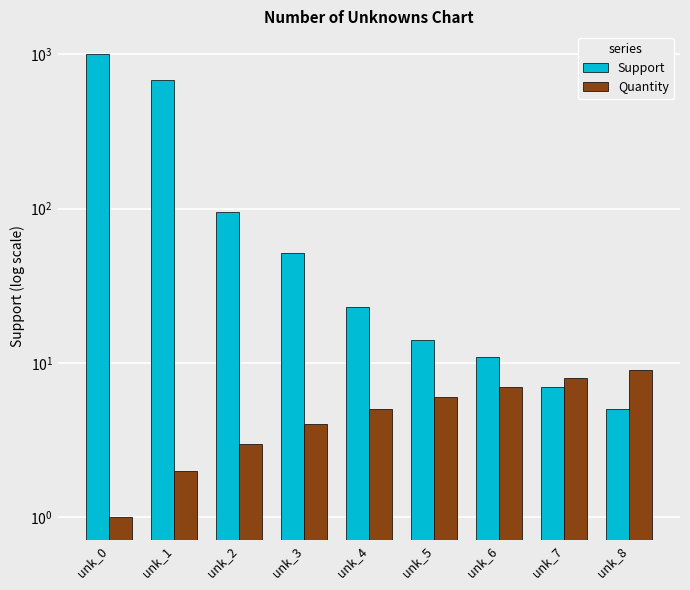

What is the sum of the Quantity values at unk_2 and unk_1?

5